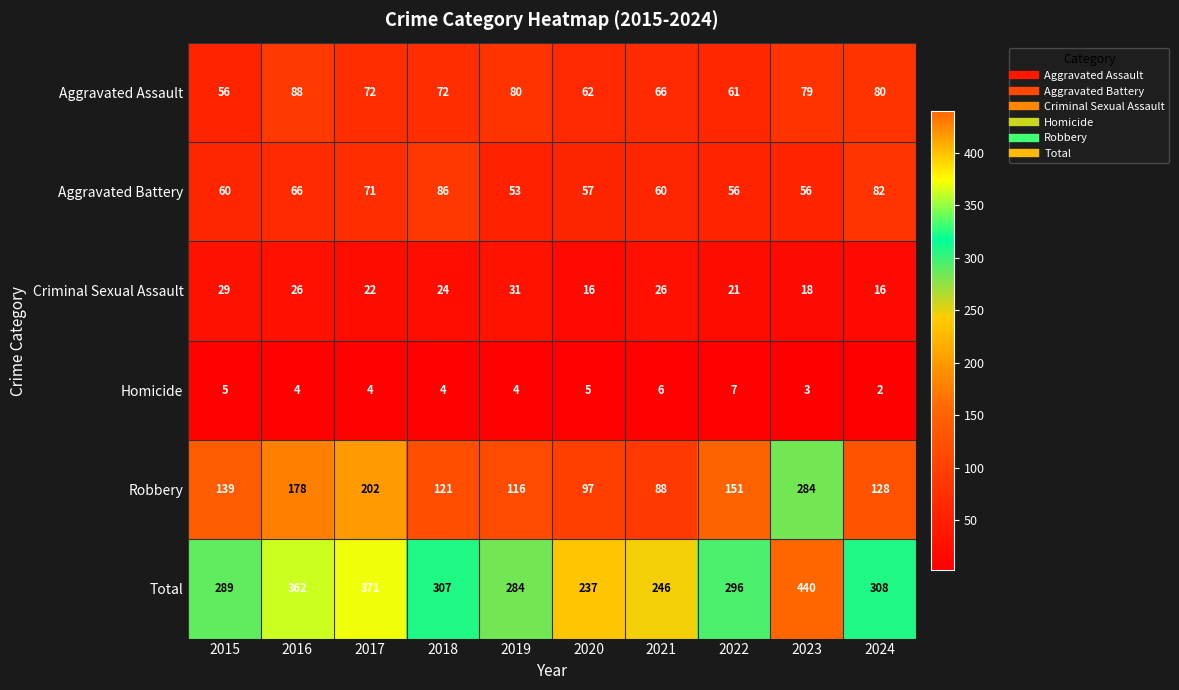

Rank the series by their maximum value, from lowest to highest.

Homicide, Criminal Sexual Assault, Aggravated Battery, Aggravated Assault, Robbery, Total